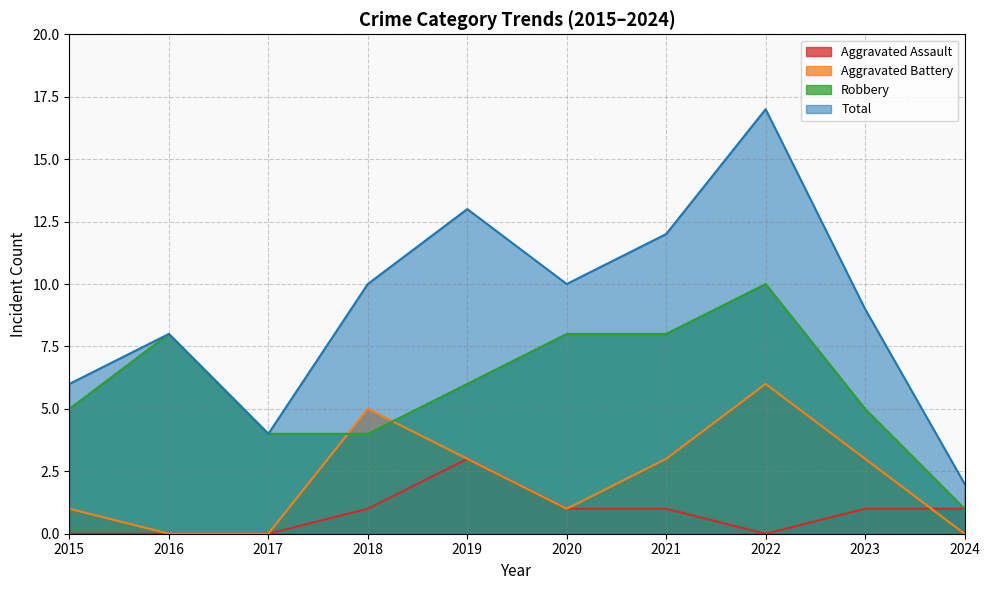

True or false: Aggravated Assault and Total intersect in this chart.

False